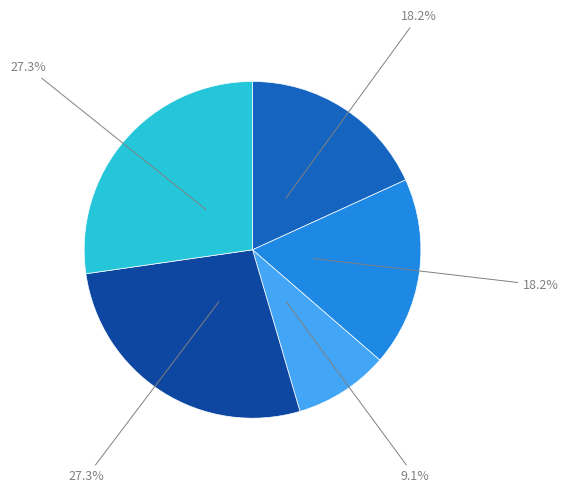

Is there a majority slice in this chart?

No